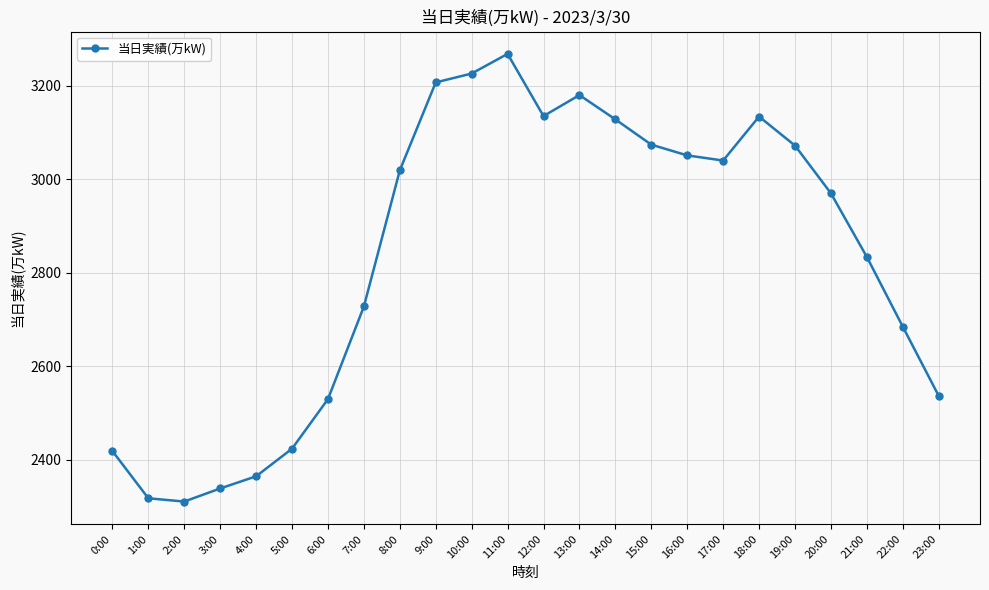

What is the change in value from 0:00 to 15:00?

+655